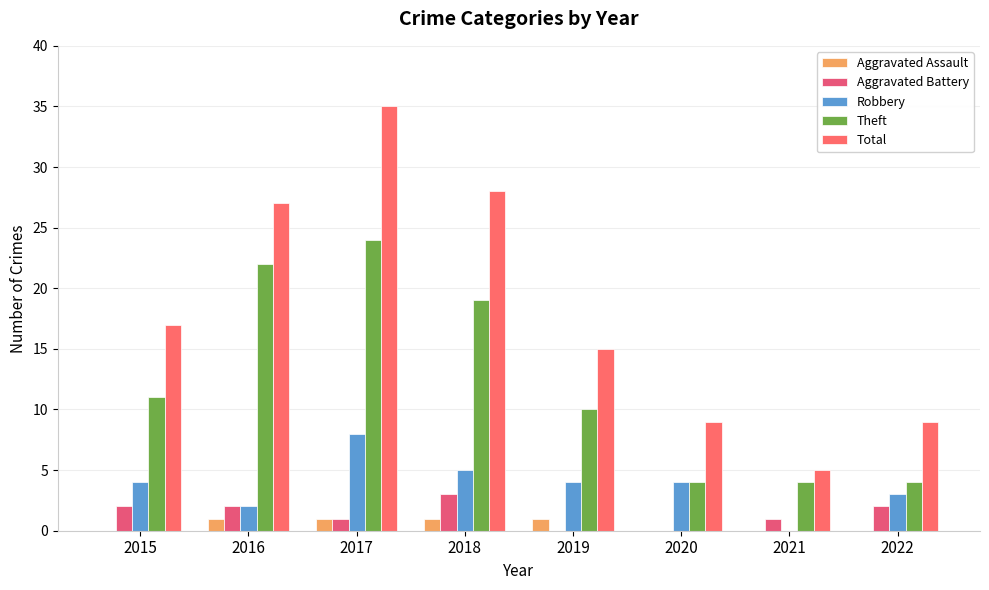

Between 2017 and 2022, which series saw the biggest shift?

Total